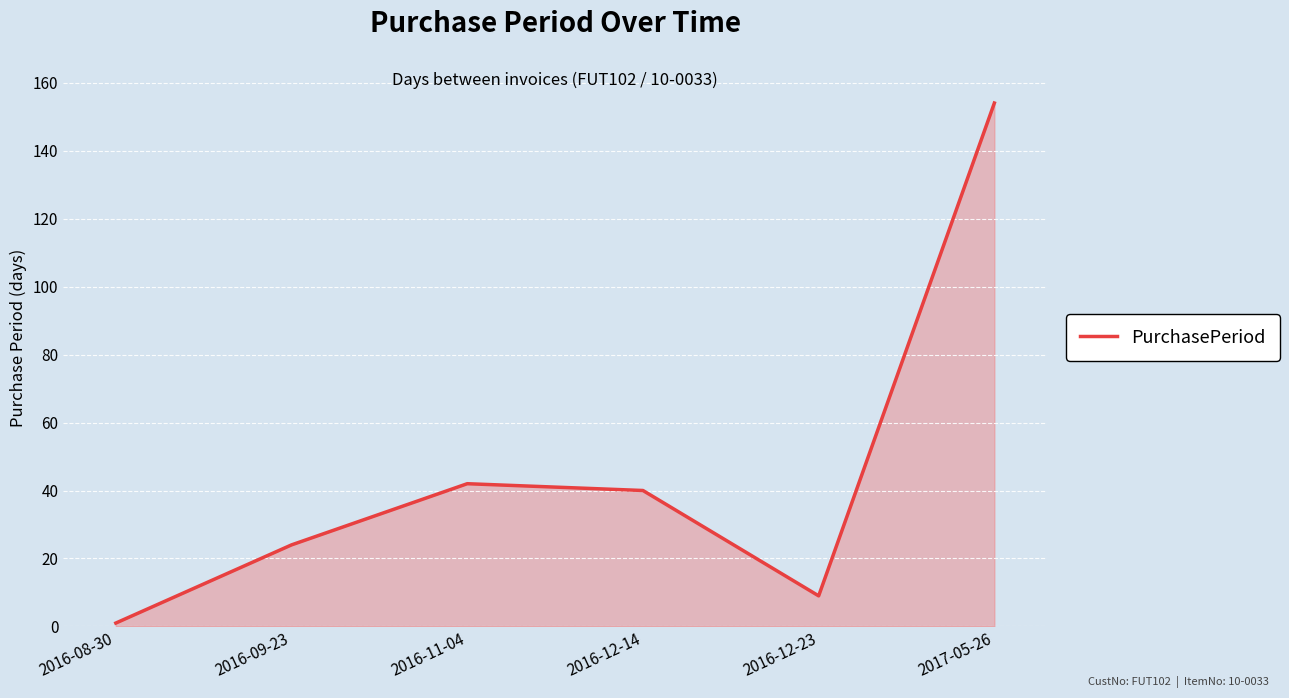

What is the average value?

45